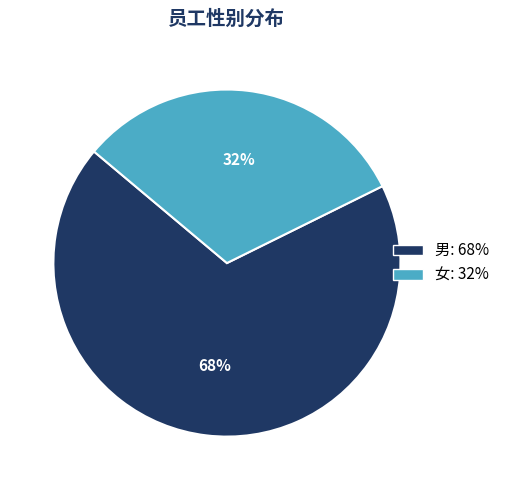

Combined, do 男 and 女 account for over 50%?

Yes